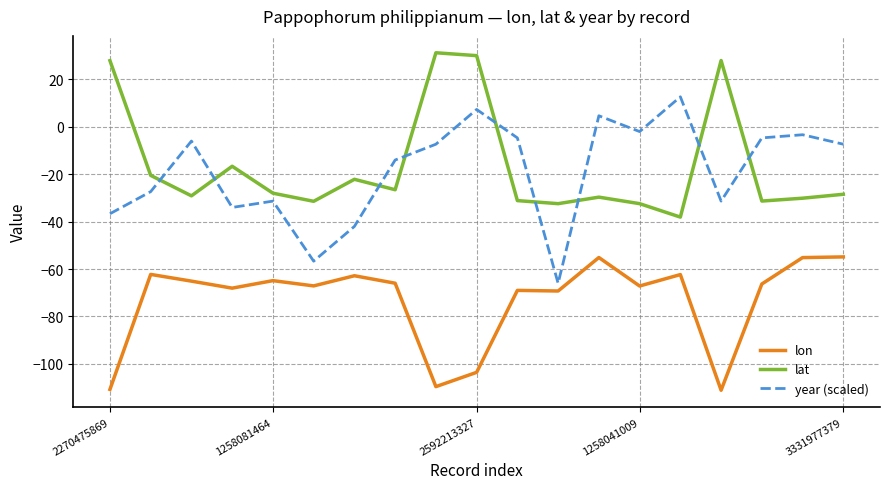

How many interior local peaks does the year (scaled) series have?

6